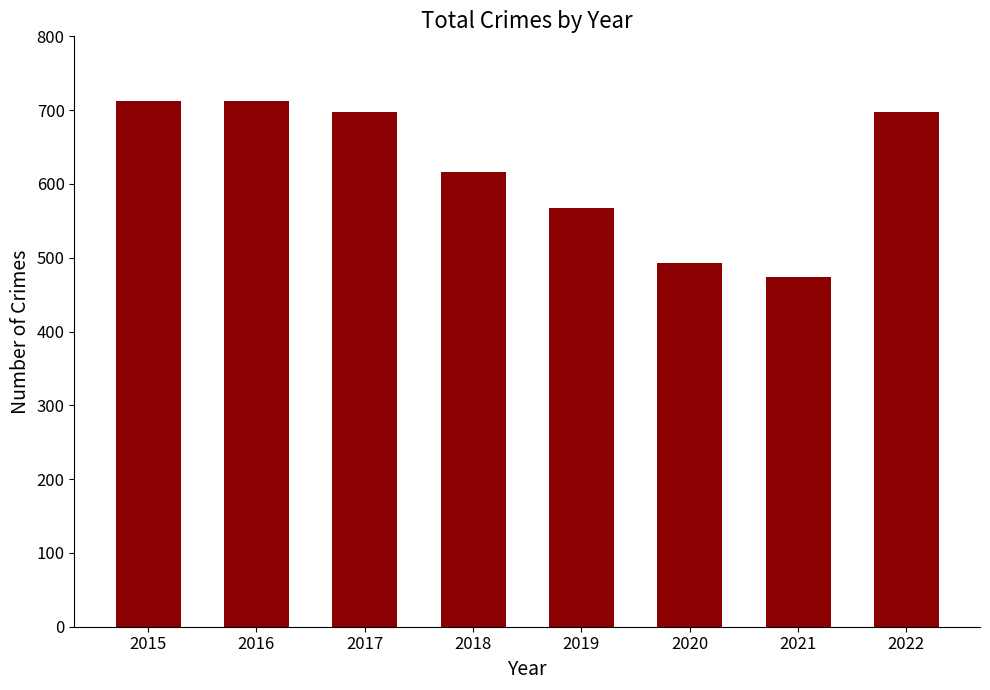

How many bars are there in total?

8